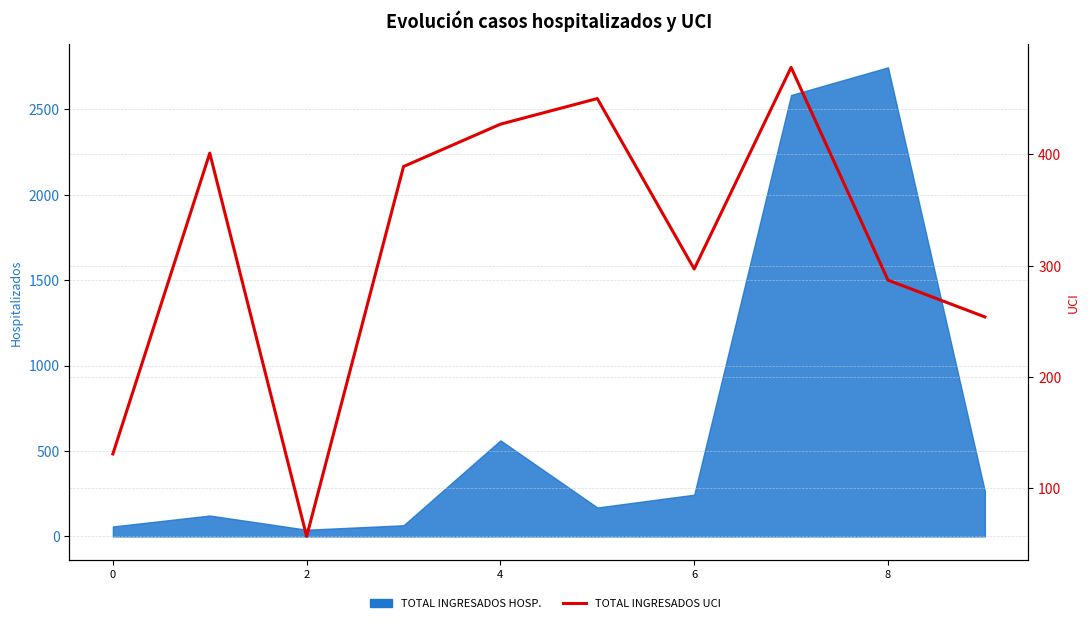

What is the label of the 3rd point from the right?

7